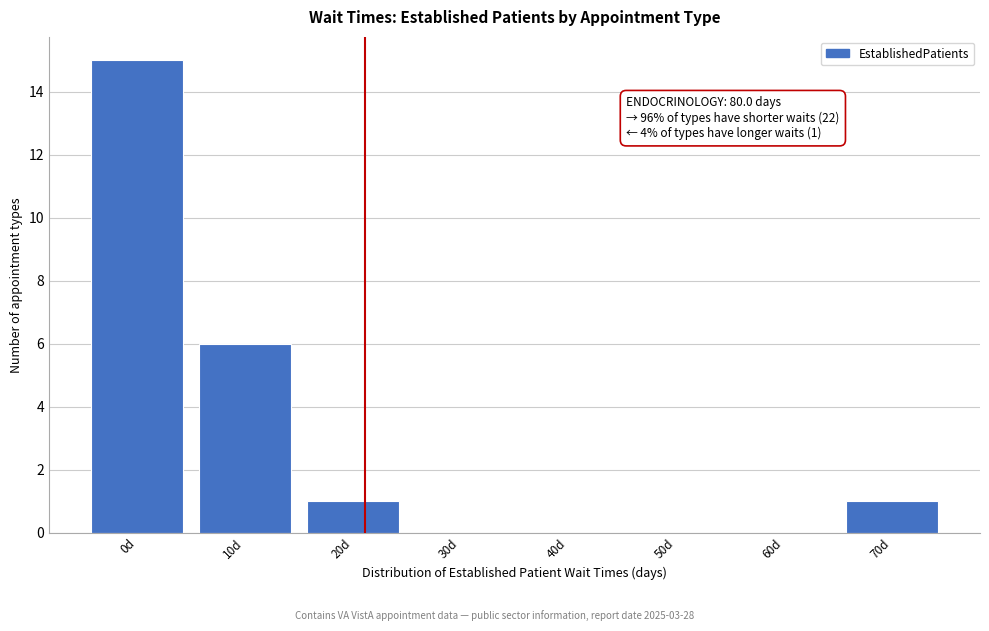

Reading right to left, transcribe all the data shown in this chart.

70d=1	60d=0	50d=0	40d=0	30d=0	20d=1	10d=6	0d=15